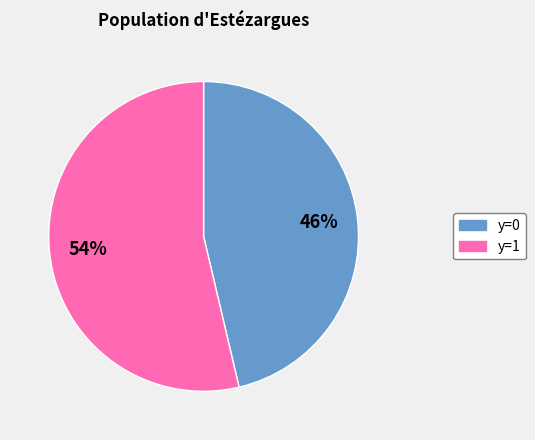

To the nearest percent, what is the average slice percentage?

50%